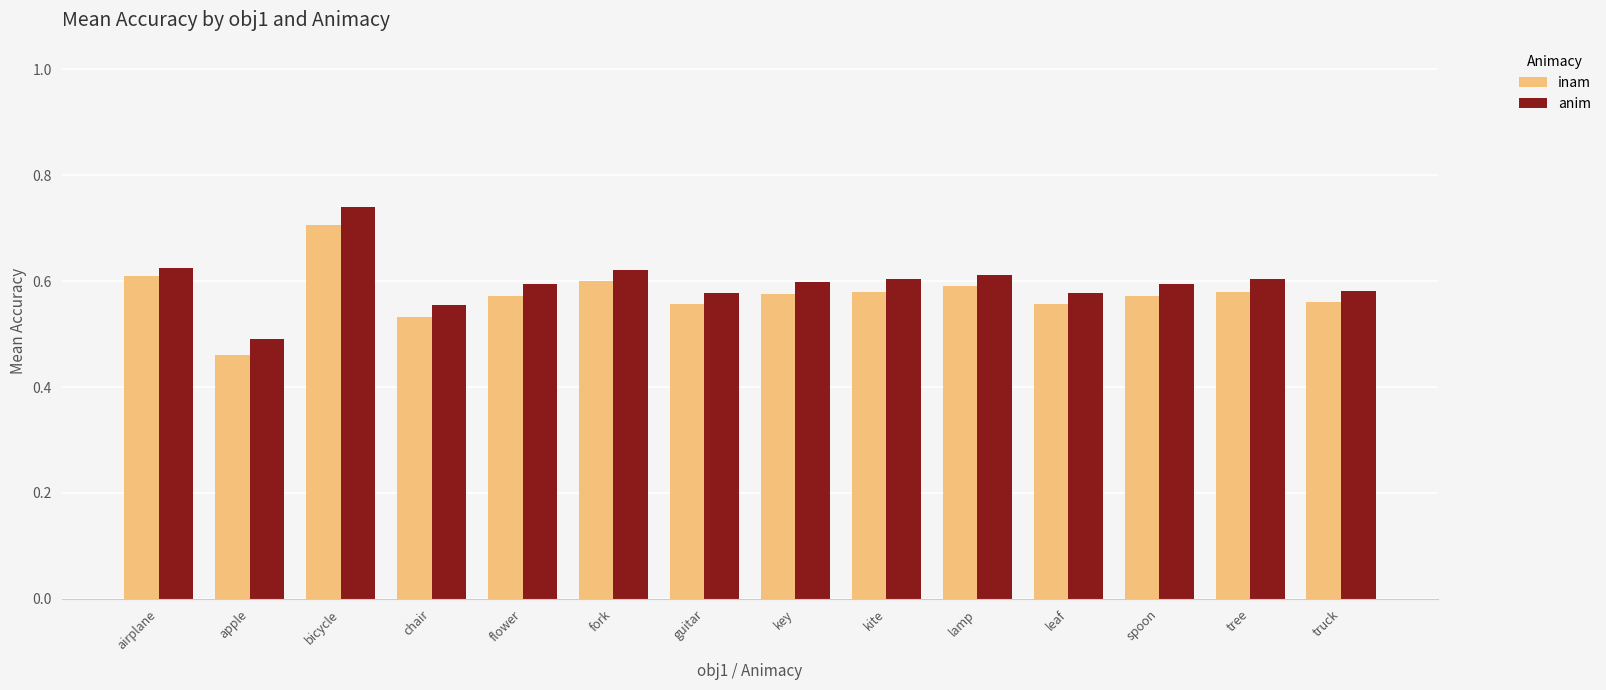

At which category does the chart reach its minimum across all series?

apple